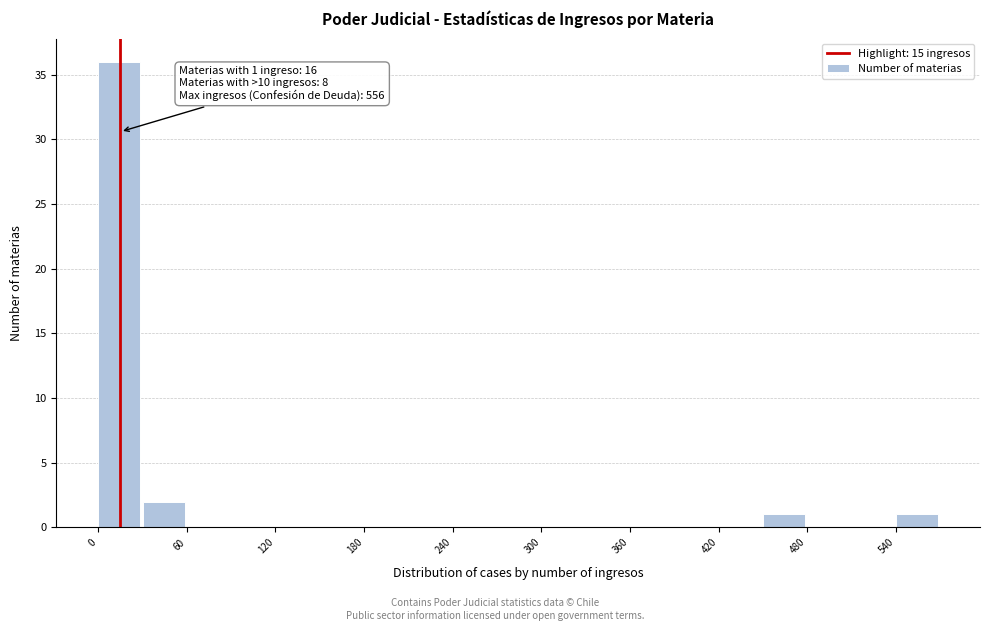

Around what value on the x-axis is the tallest bar? Give the approximate position of its centre, as read against the axis.

10